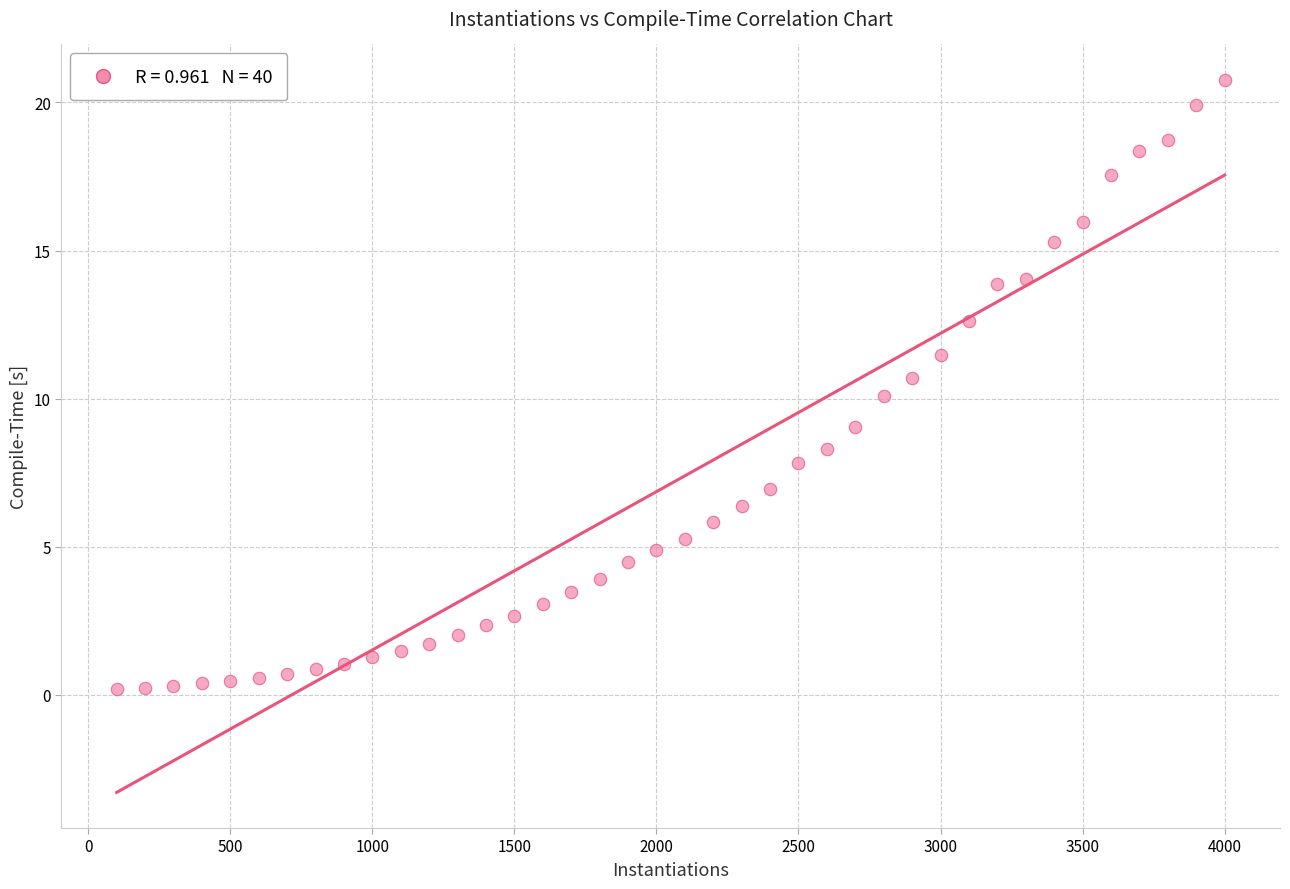

What is the range of X values (max minus min)?

3900.0